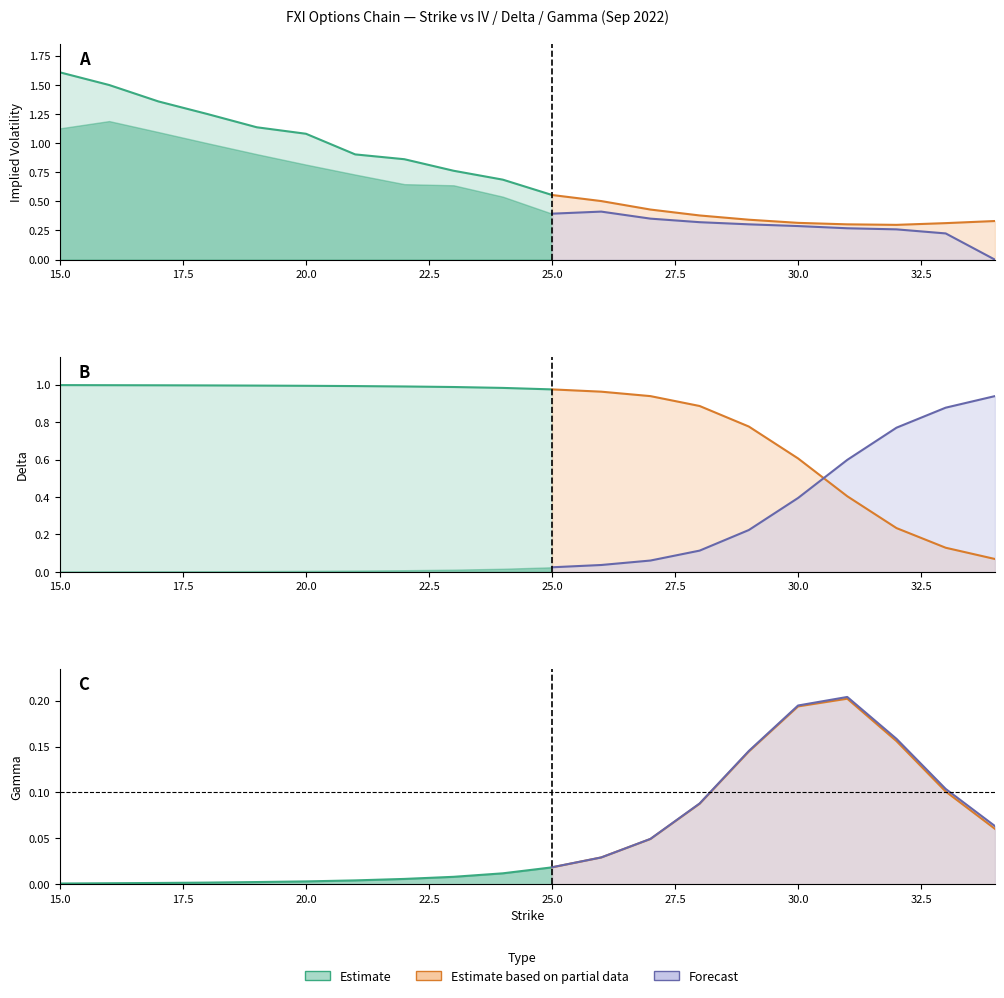

Where is Put Delta (abs) nearest to the value 0?

15